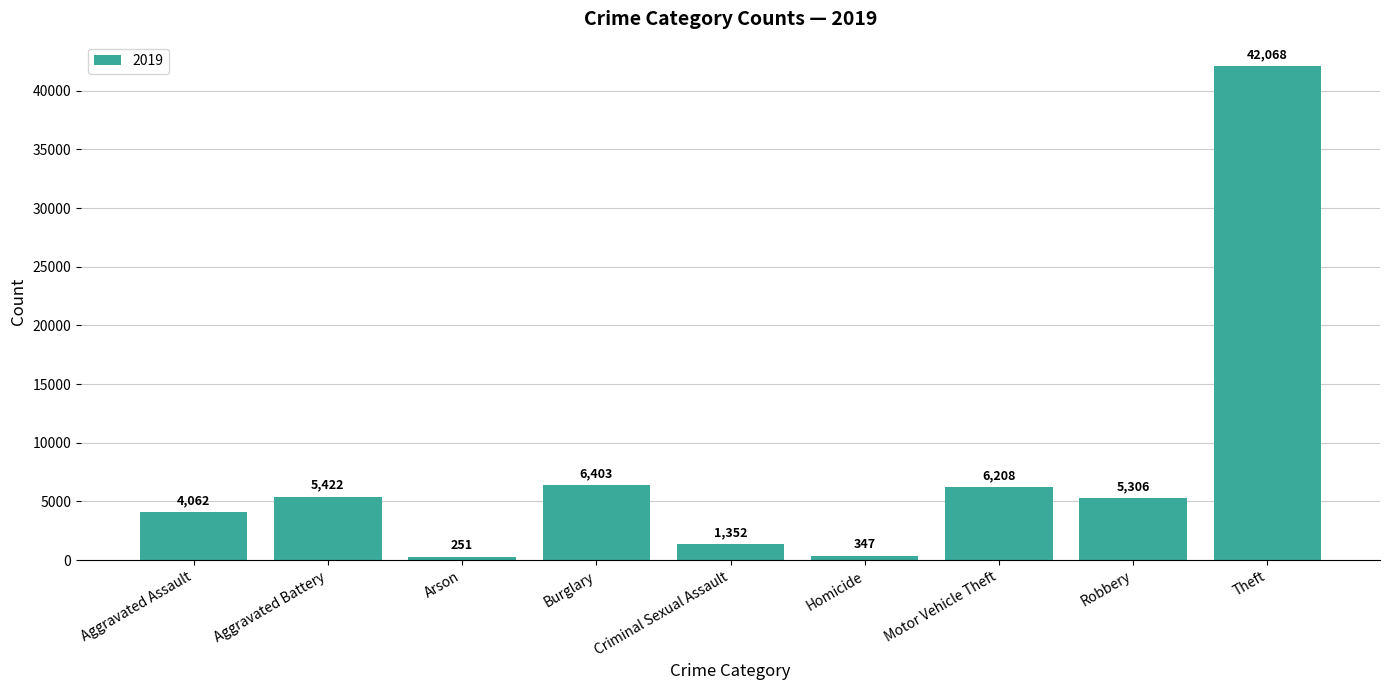

Which label corresponds to the largest value in the chart?

Theft